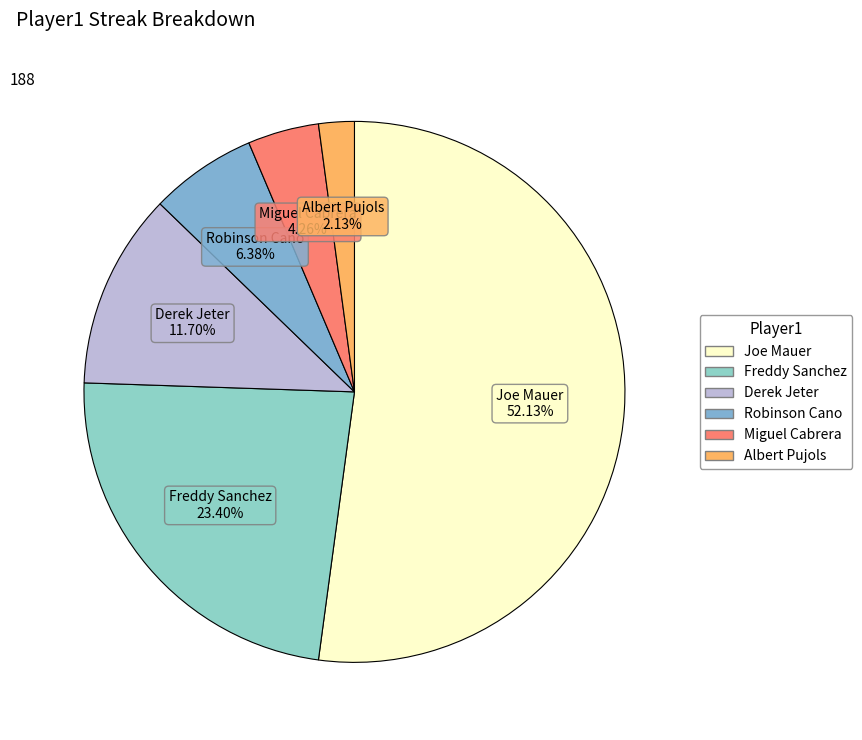

Is there a majority slice in this chart?

Yes